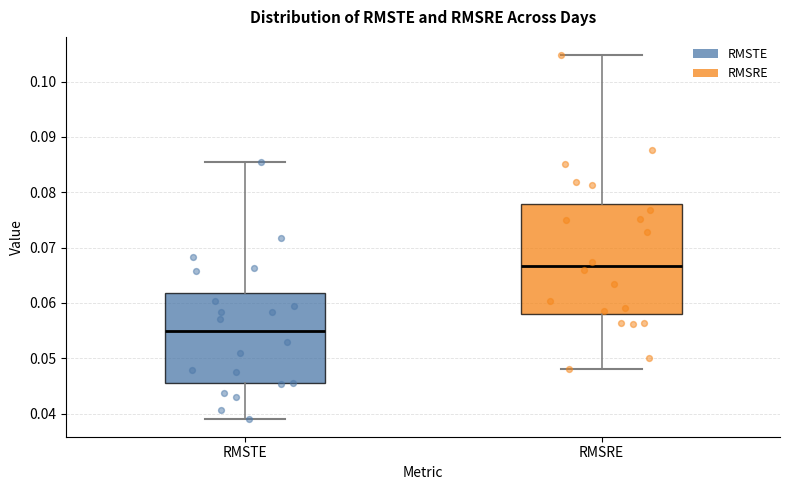

Which box has the highest median line?

RMSRE